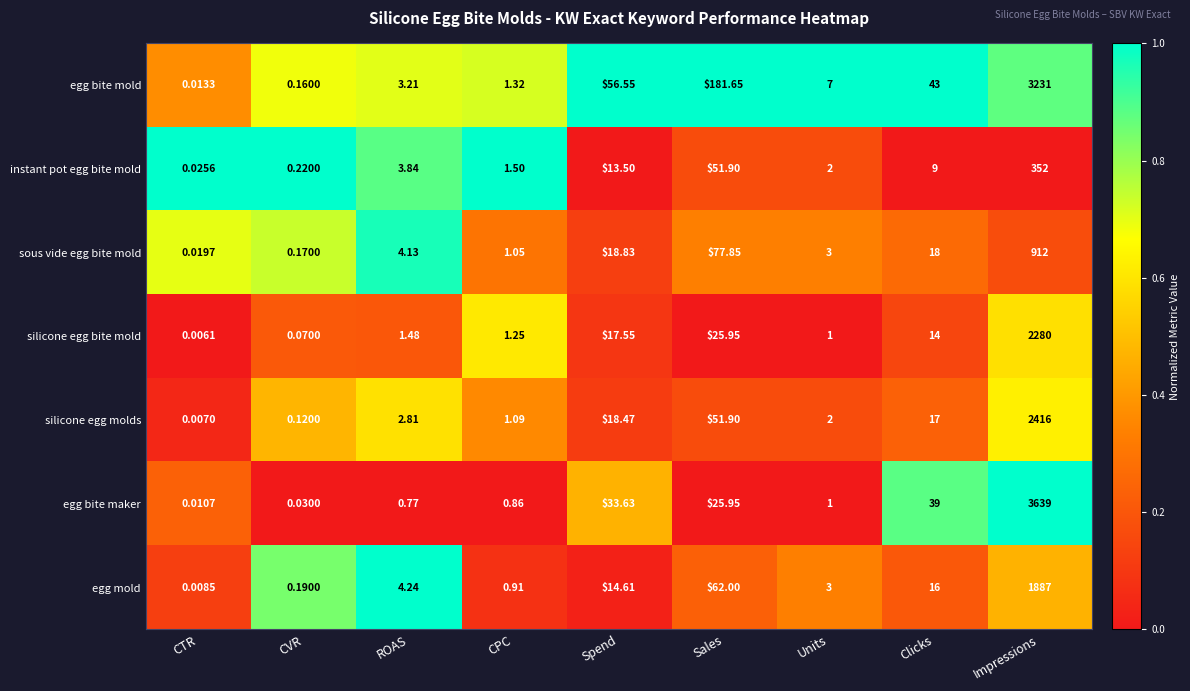

At how many categories does at least one series exceed 0?

9